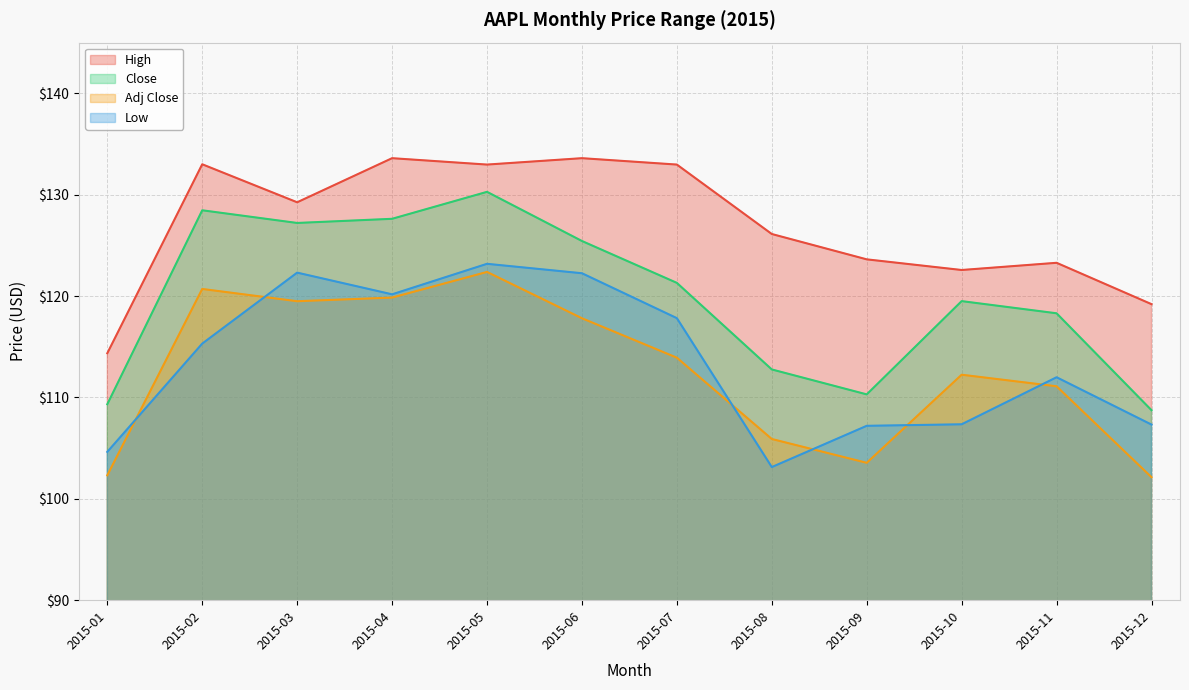

How many lines are shown in the chart?

4